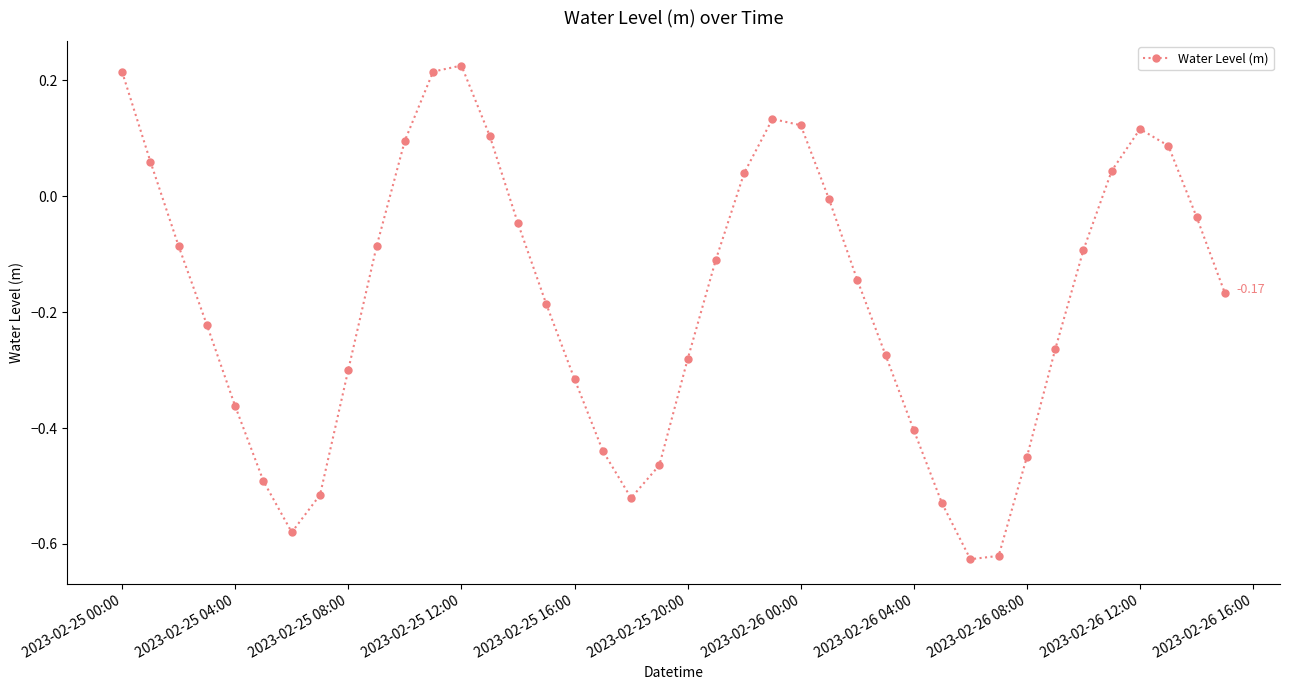

True or false: the data has more than 1 interior local peaks.

True